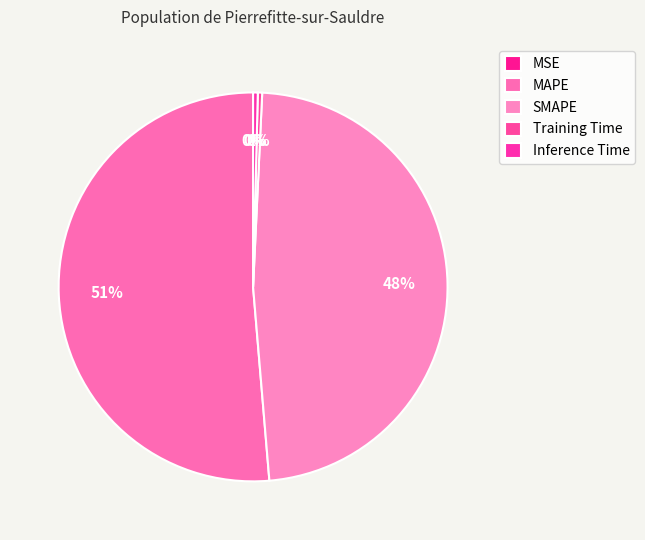

How many segments does this pie chart have?

5